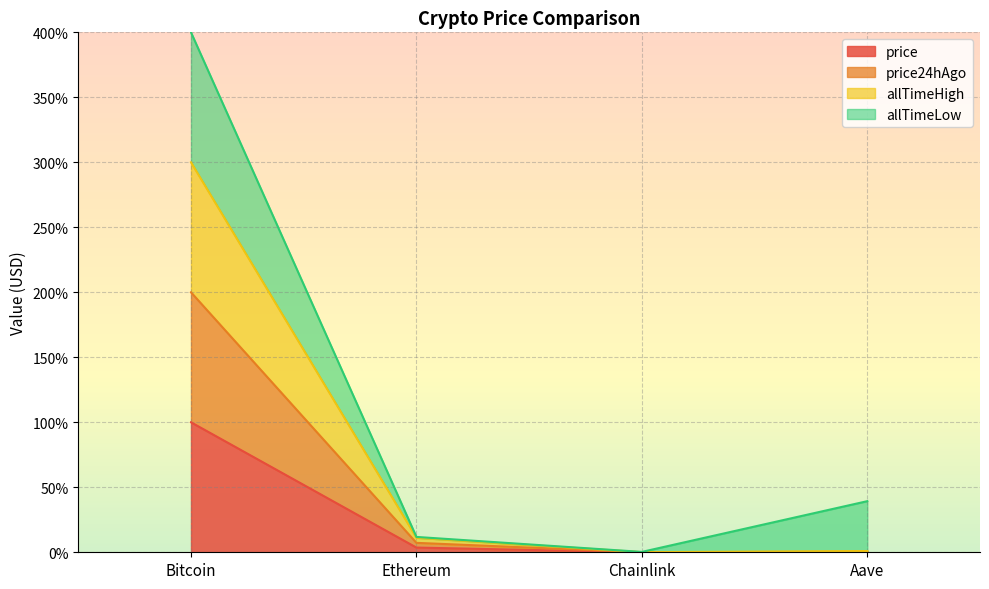

What is the maximum value for price?

100.0